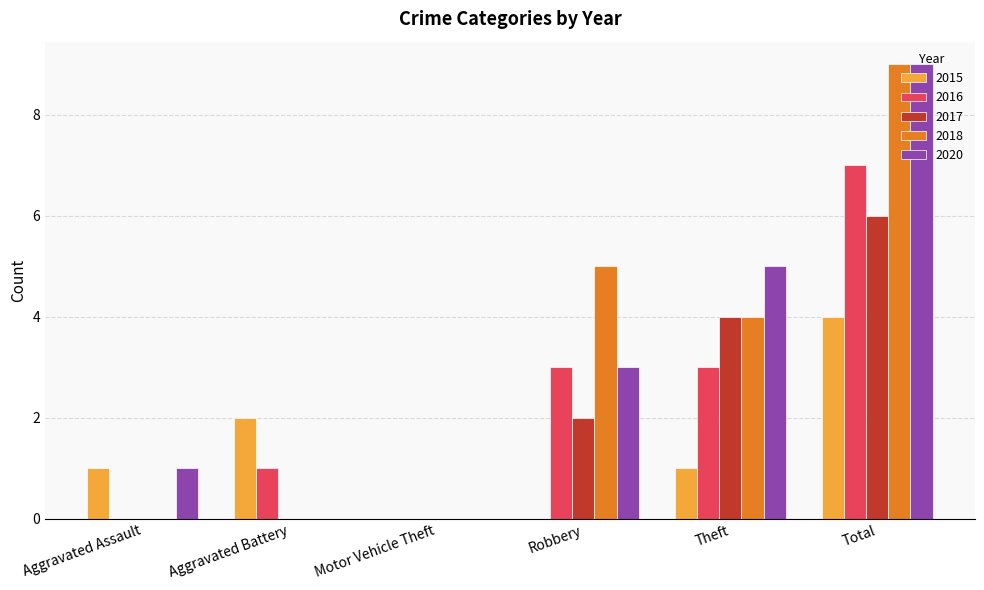

Are the bars horizontal?

No